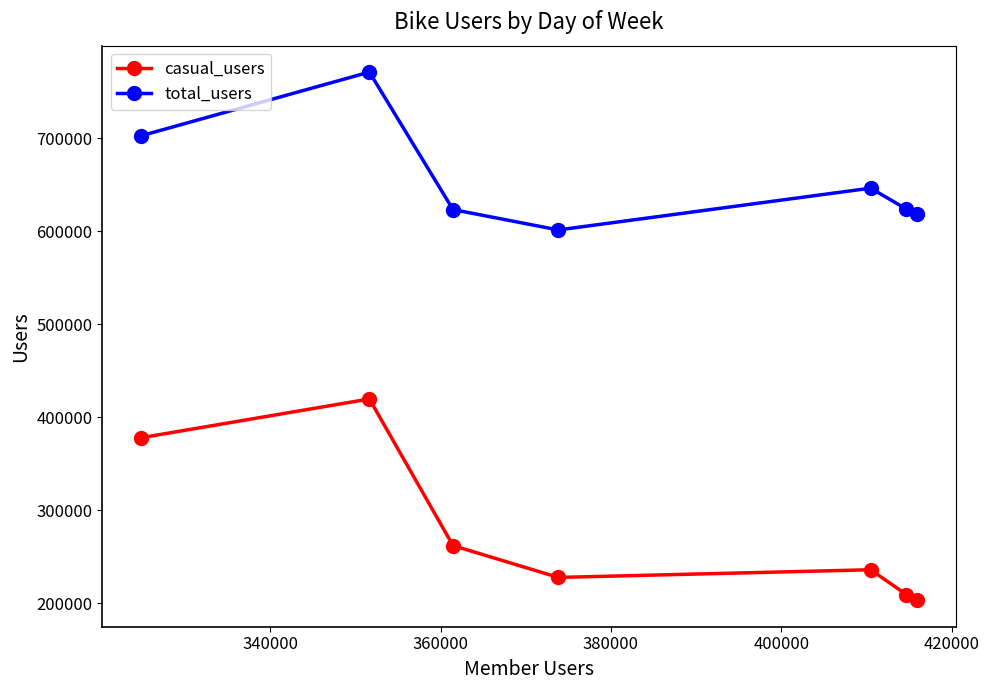

What is the maximum value for casual_users?

419657